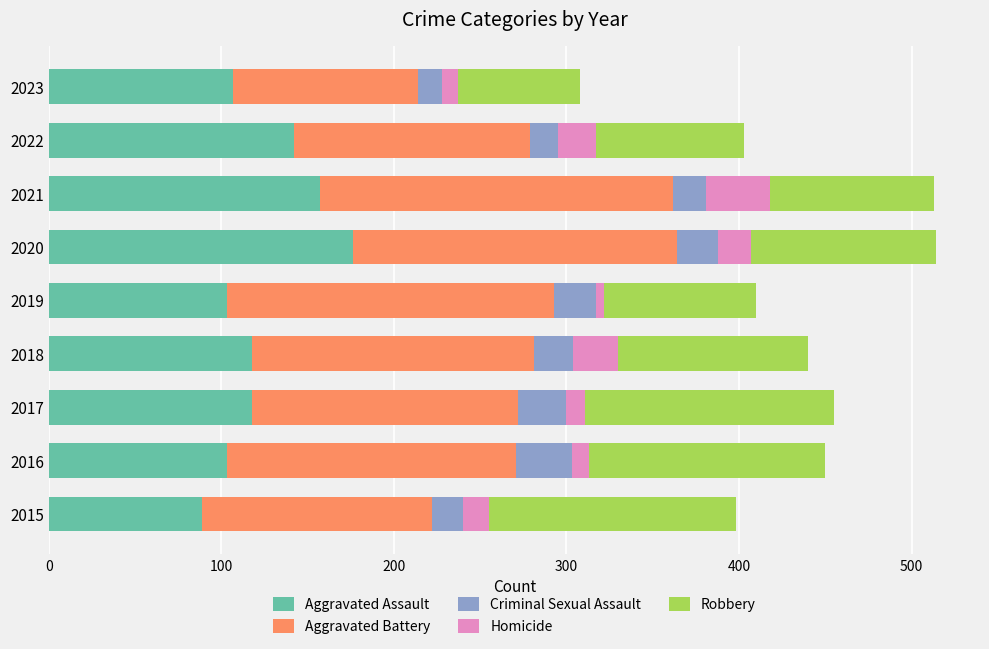

What is the difference between the maximum and minimum values in the Aggravated Assault series?

87